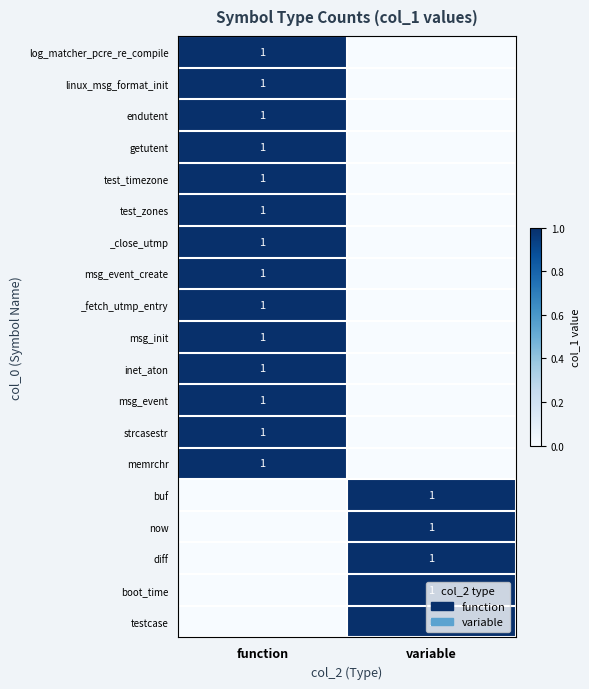

What is the difference between the highest and lowest values at function?

1